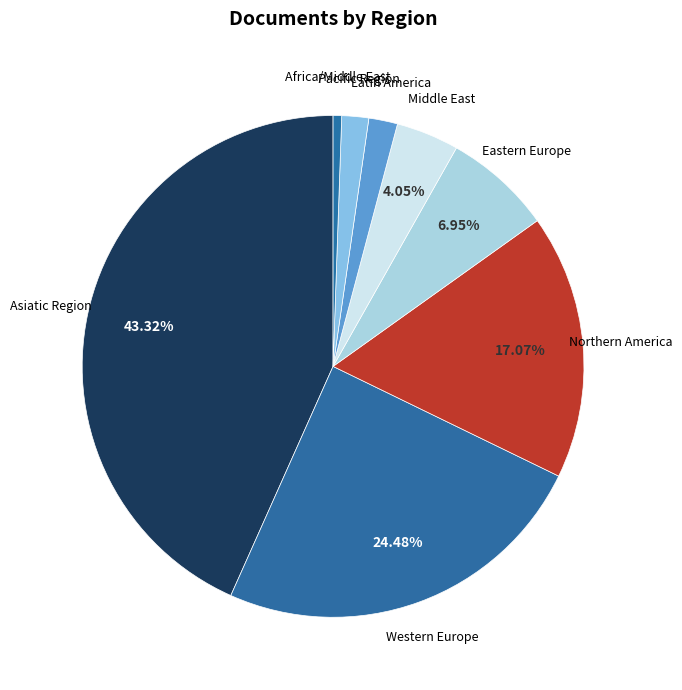

Which slice is the smallest?

Africa/Middle East